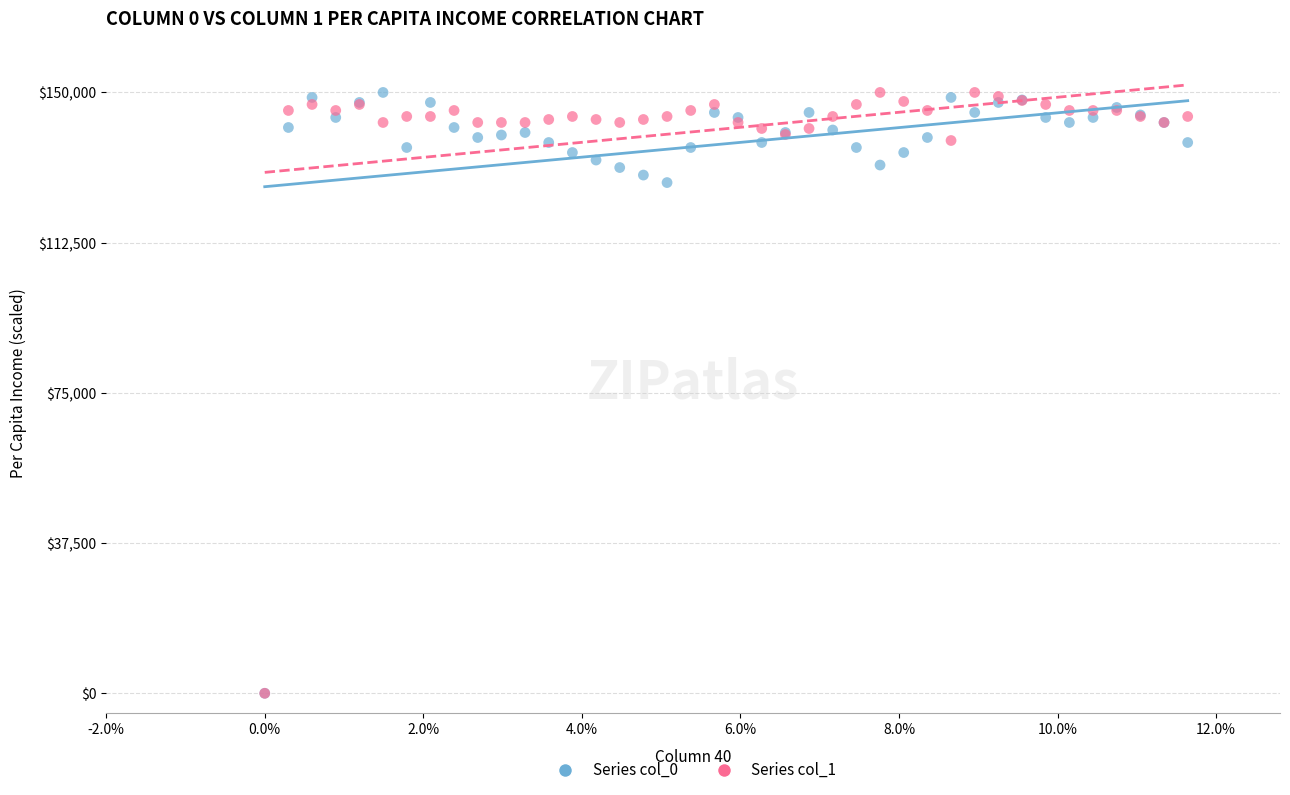

Across all series, what Y value is closest to 75000?

127500.0